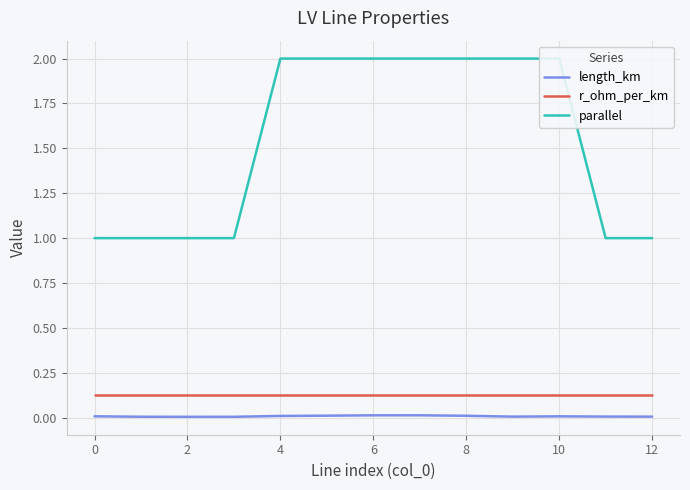

Reading left to right, transcribe all the data shown in this chart.

length_km: 0.0	0.0	0.0	0.0	0.0	0.0	0.0	0.0	0.0	0.0	0.0	0.0	0.0
r_ohm_per_km: 0.1	0.1	0.1	0.1	0.1	0.1	0.1	0.1	0.1	0.1	0.1	0.1	0.1
parallel: 1.0	1.0	1.0	1.0	2.0	2.0	2.0	2.0	2.0	2.0	2.0	1.0	1.0